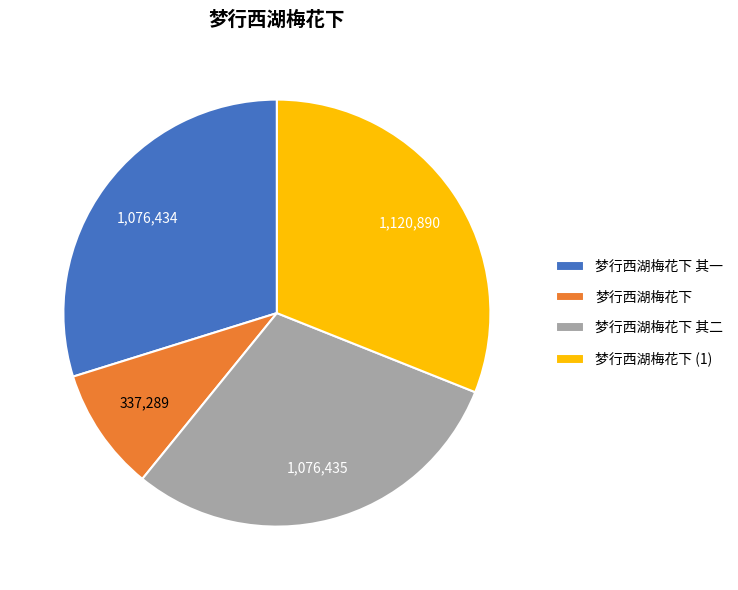

Is the sum of 梦行西湖梅花下 (1) and 梦行西湖梅花下 其二 greater than half?

Yes